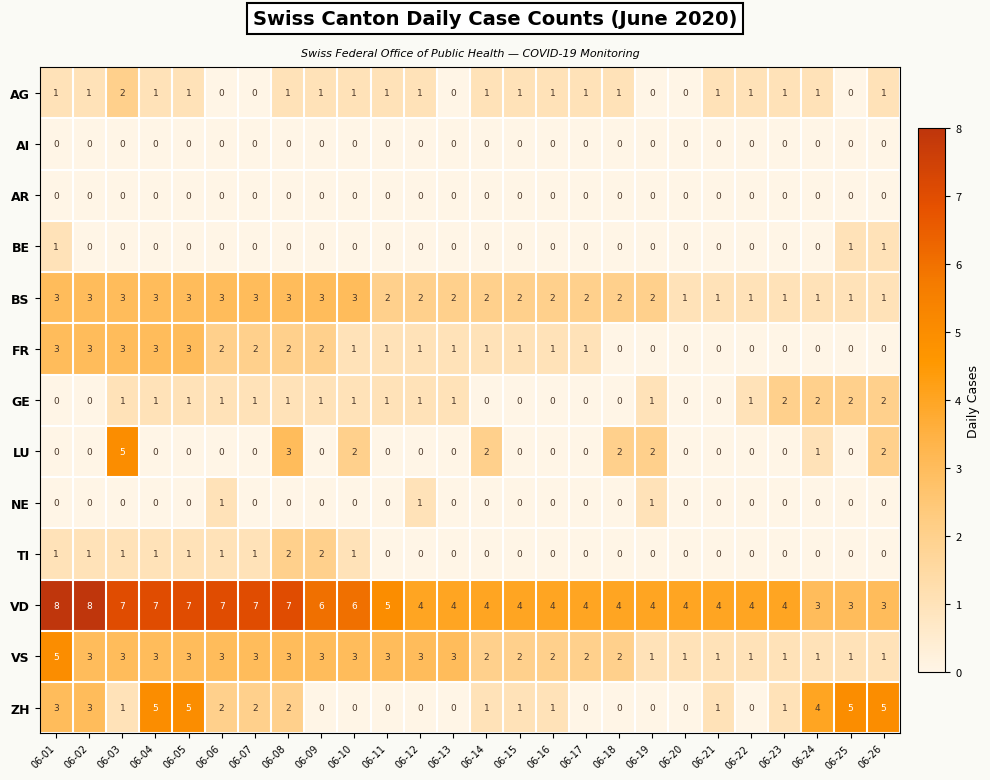

How many distinct data groups are displayed?

13